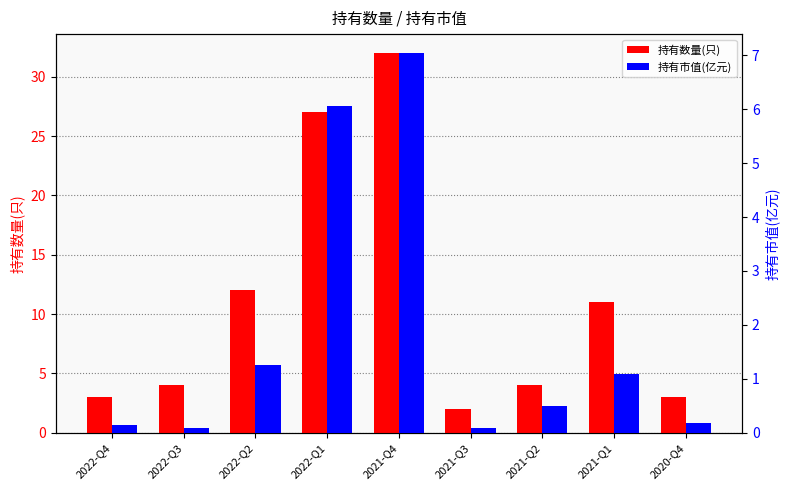

At which label does 持有数量(只) reach its minimum?

2021-Q3